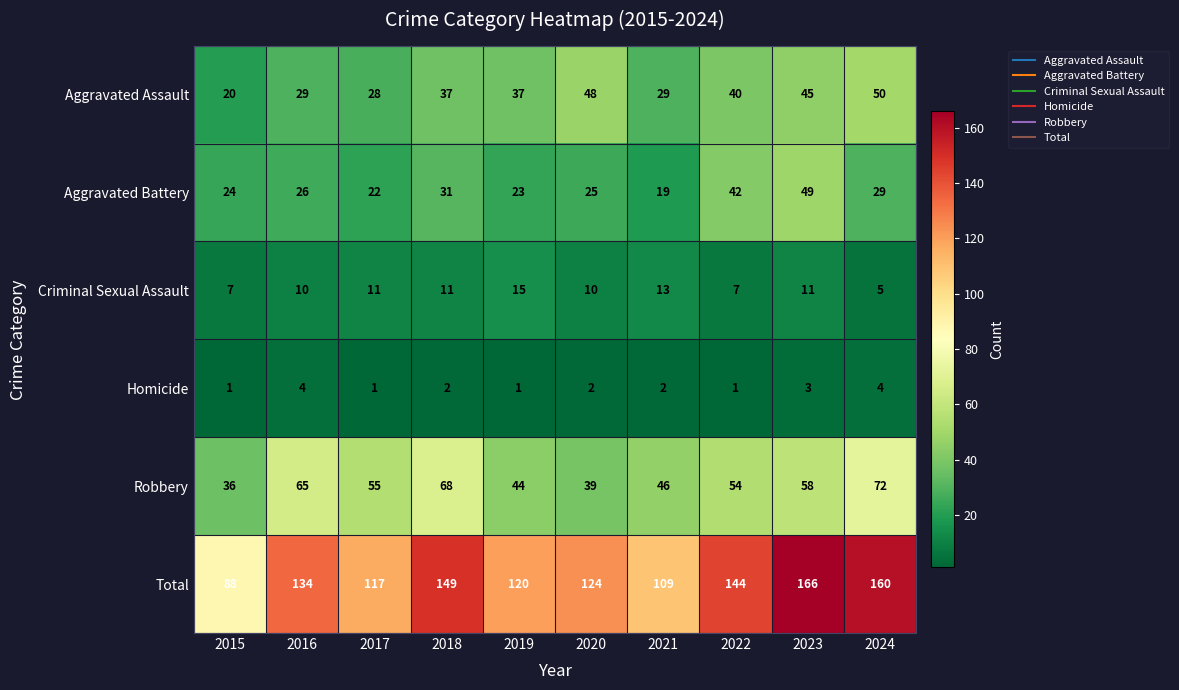

Count the Homicide values in the range 1 to 3.

8